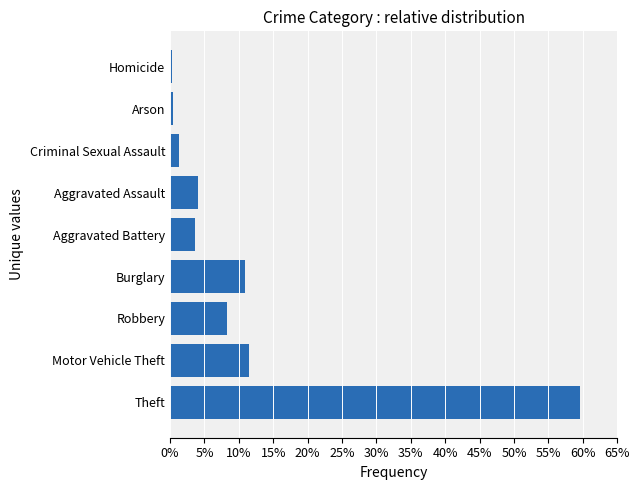

What is the difference between the second highest and minimum values?

0.1